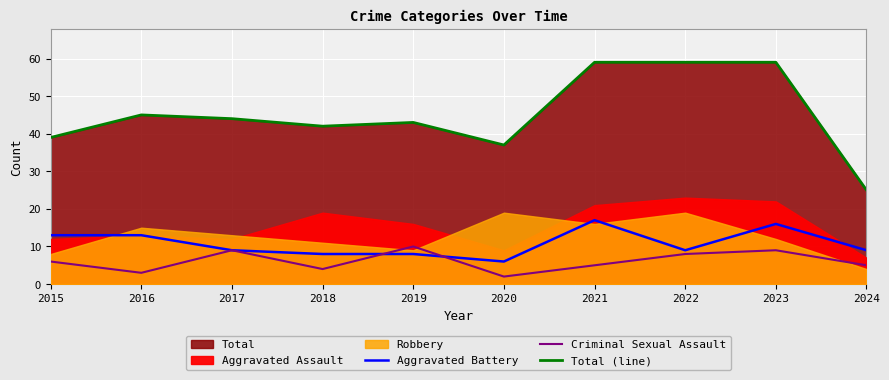

Is the value of Criminal Sexual Assault at 2018 greater than the value of Aggravated Battery at 2023?

No